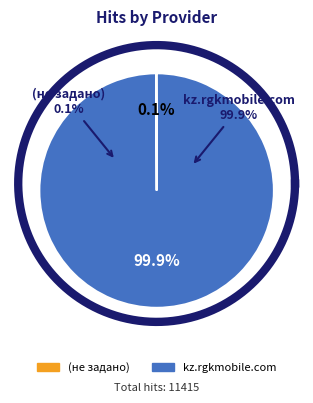

Which has a higher value, kz.rgkmobile.com or (не задано)?

kz.rgkmobile.com